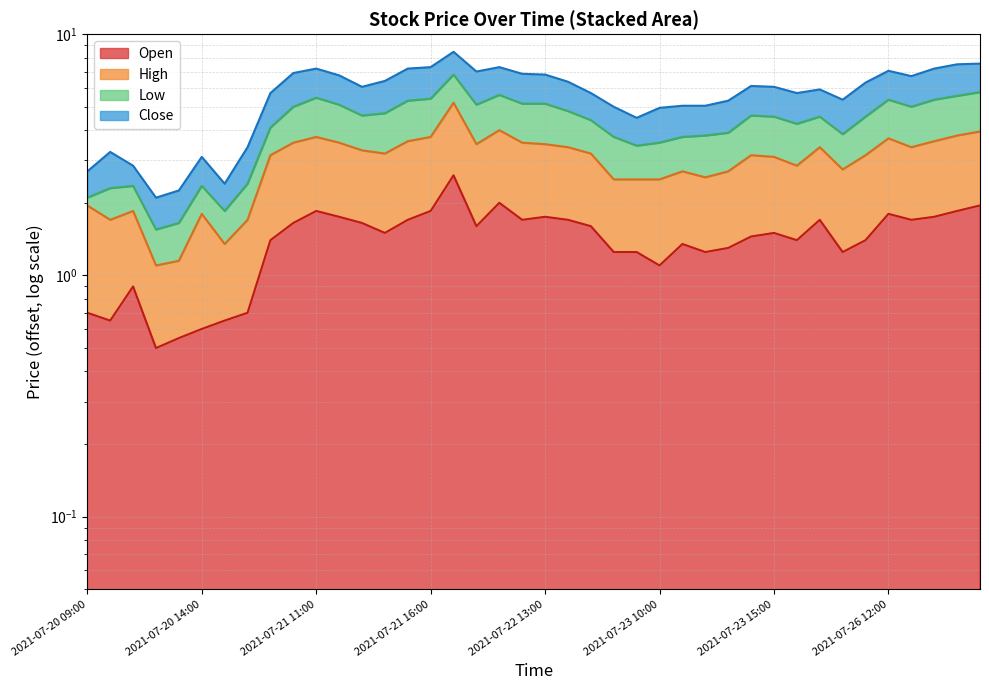

What is the sum of all High values?

119.1